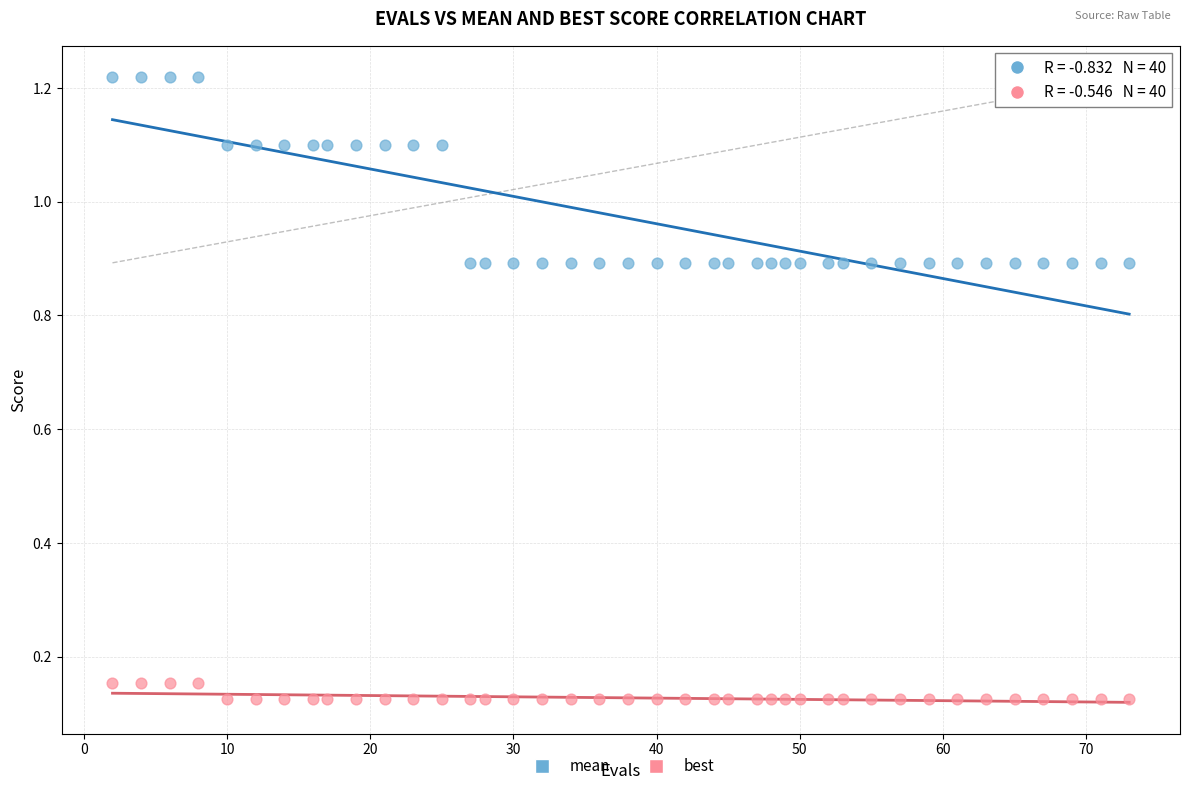

What are all the series names shown in the legend?

mean, best